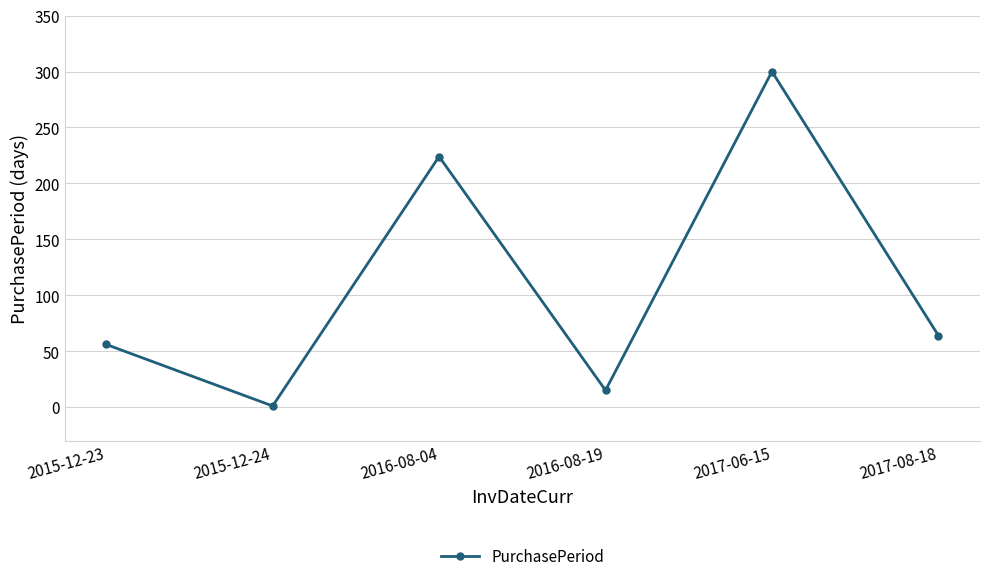

The chart shows a value of 1 at 2015-12-24. True or false?

True